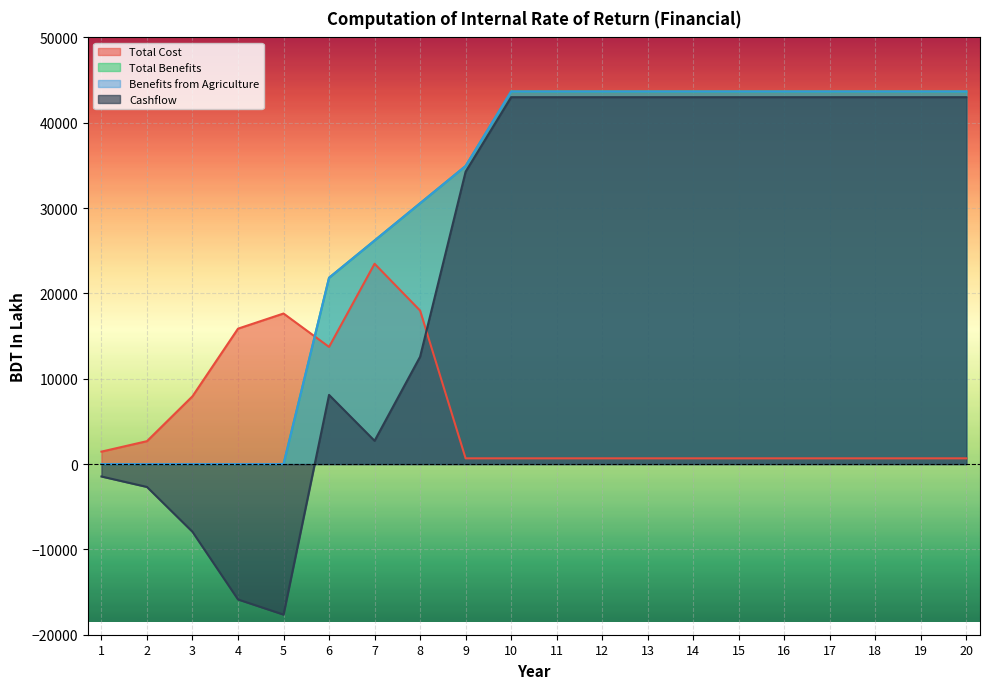

How many data points in Total Benefits are less than 43664?

9